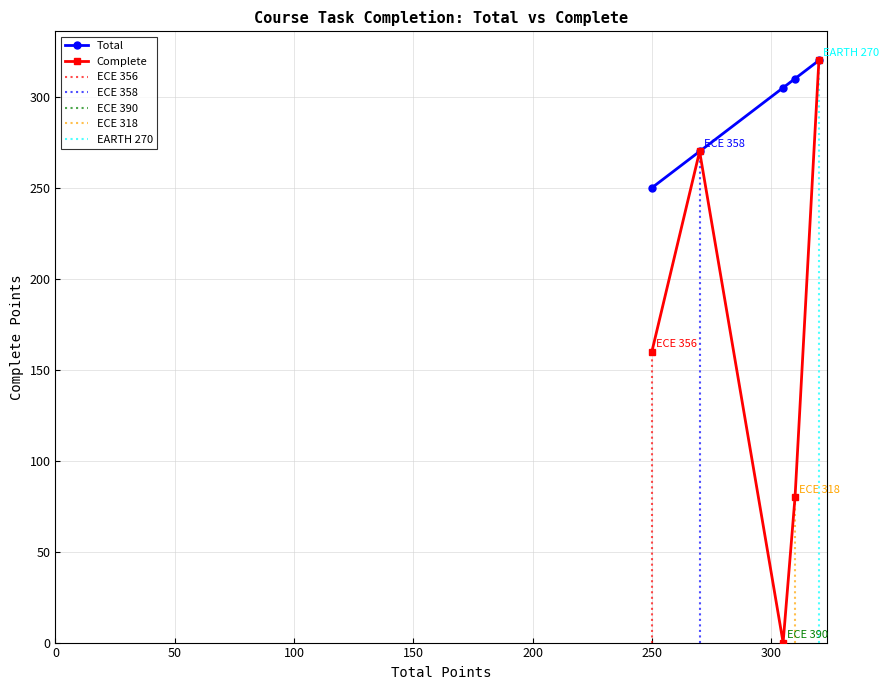

Rank the categories by EARTH 270 value from highest to lowest.

ECE 390, ECE 318, ECE 356, ECE 358